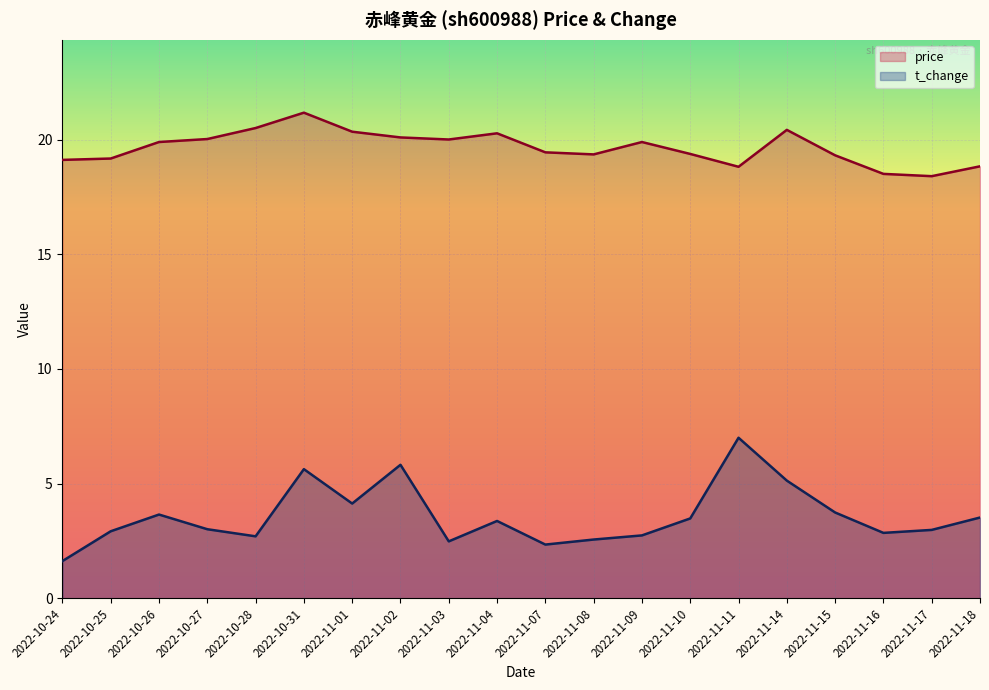

What is the sum of all price values?

393.1